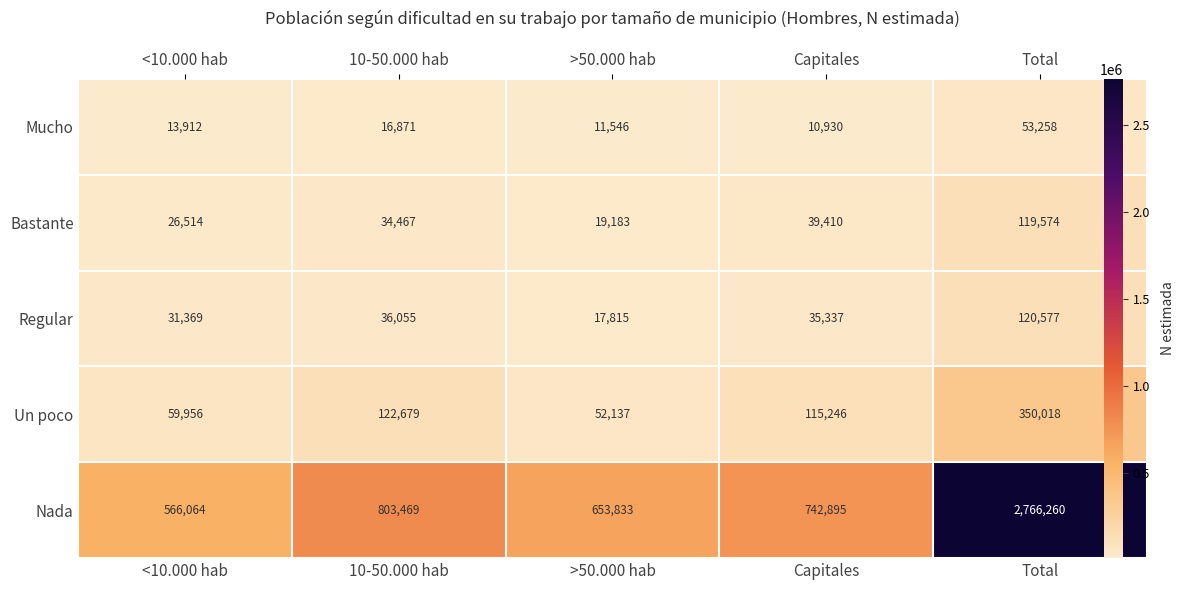

How many series are shown in this chart?

5